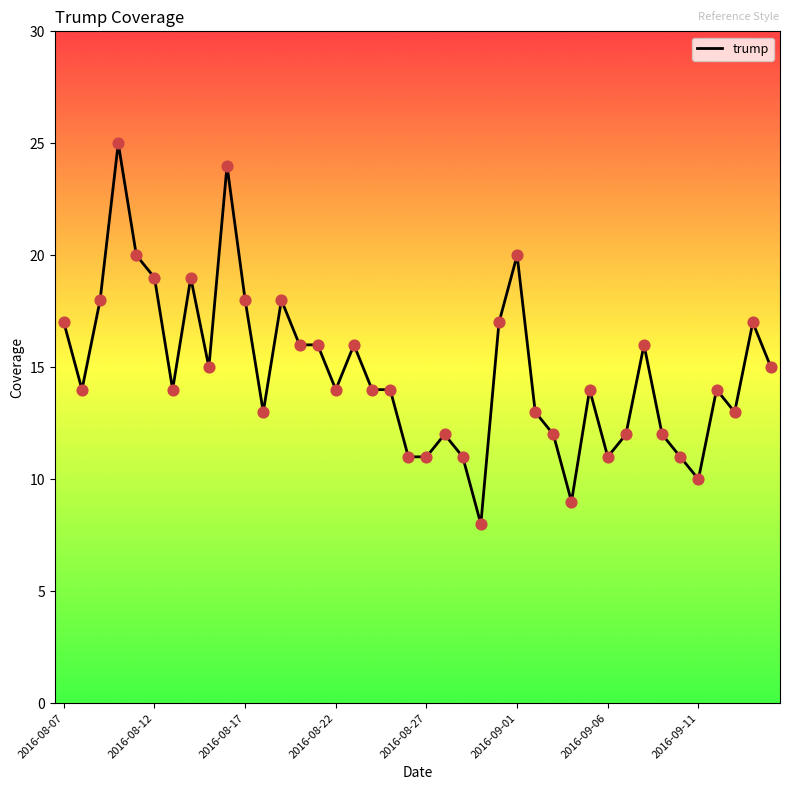

What is the minimum value shown in the chart?

8